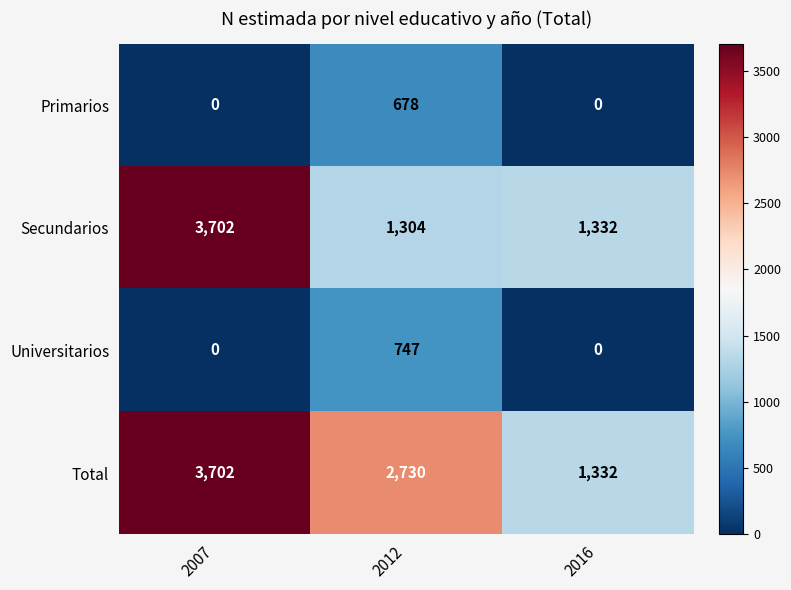

What value does the Secundarios series have at 2016, to the nearest 50?

1350